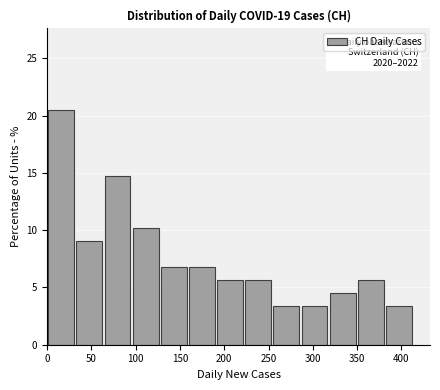

Over which range of the x-axis is the bar tallest?

0 to 30